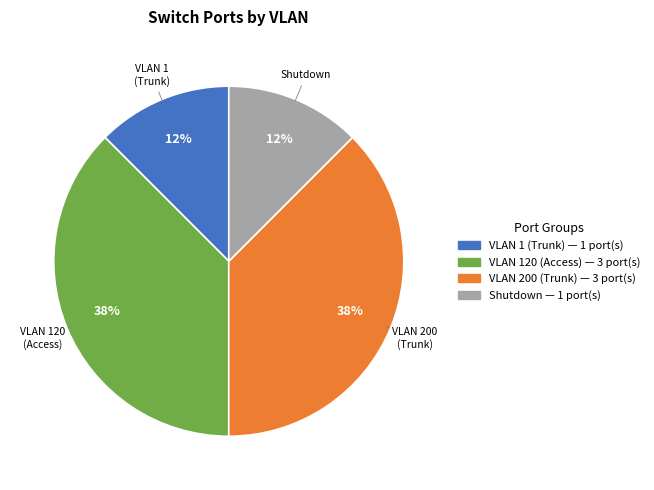

Is there any slice that represents more than half of the pie?

No